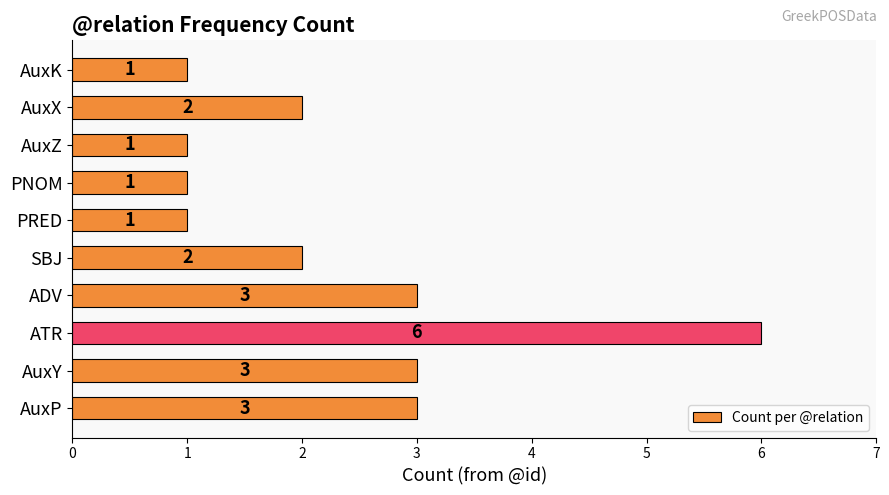

The chart shows a value of 1 at ATR. True or false?

False